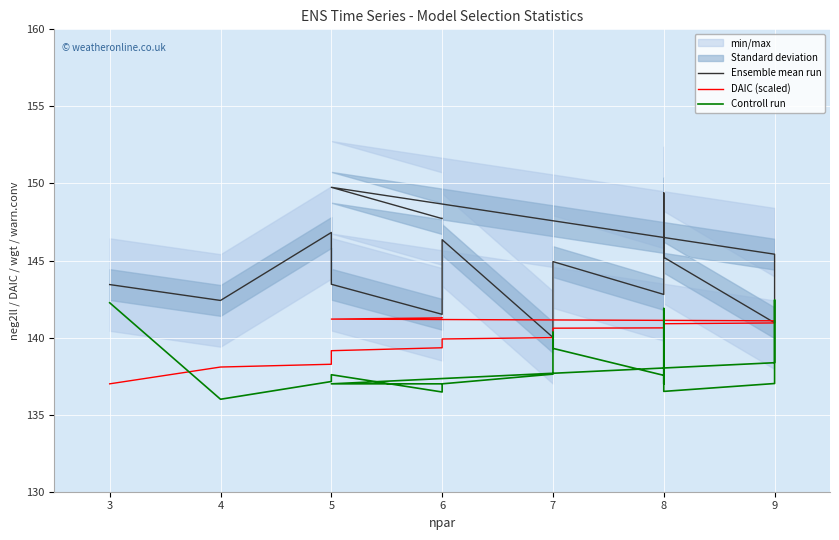

Where is the first local minimum for Controll run?

4